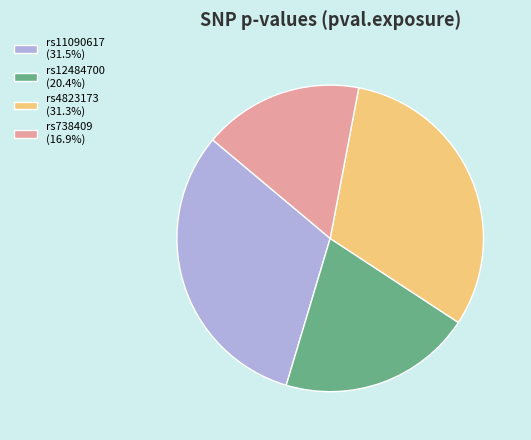

Is it true that rs12484700 is 29% of the pie?

False